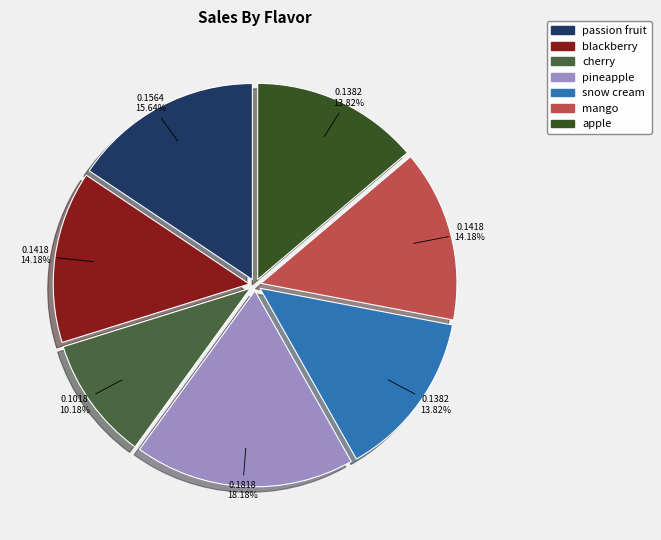

How much of the chart is everything except blackberry?

85.8%